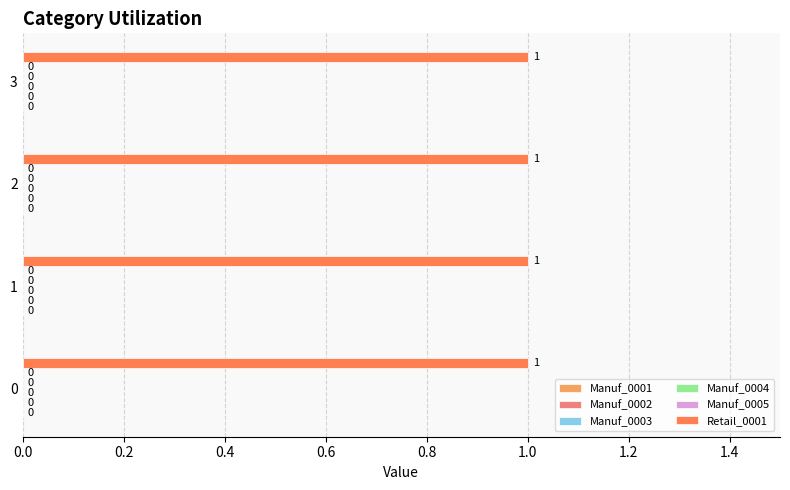

Between 3 and 2, which is larger?

3